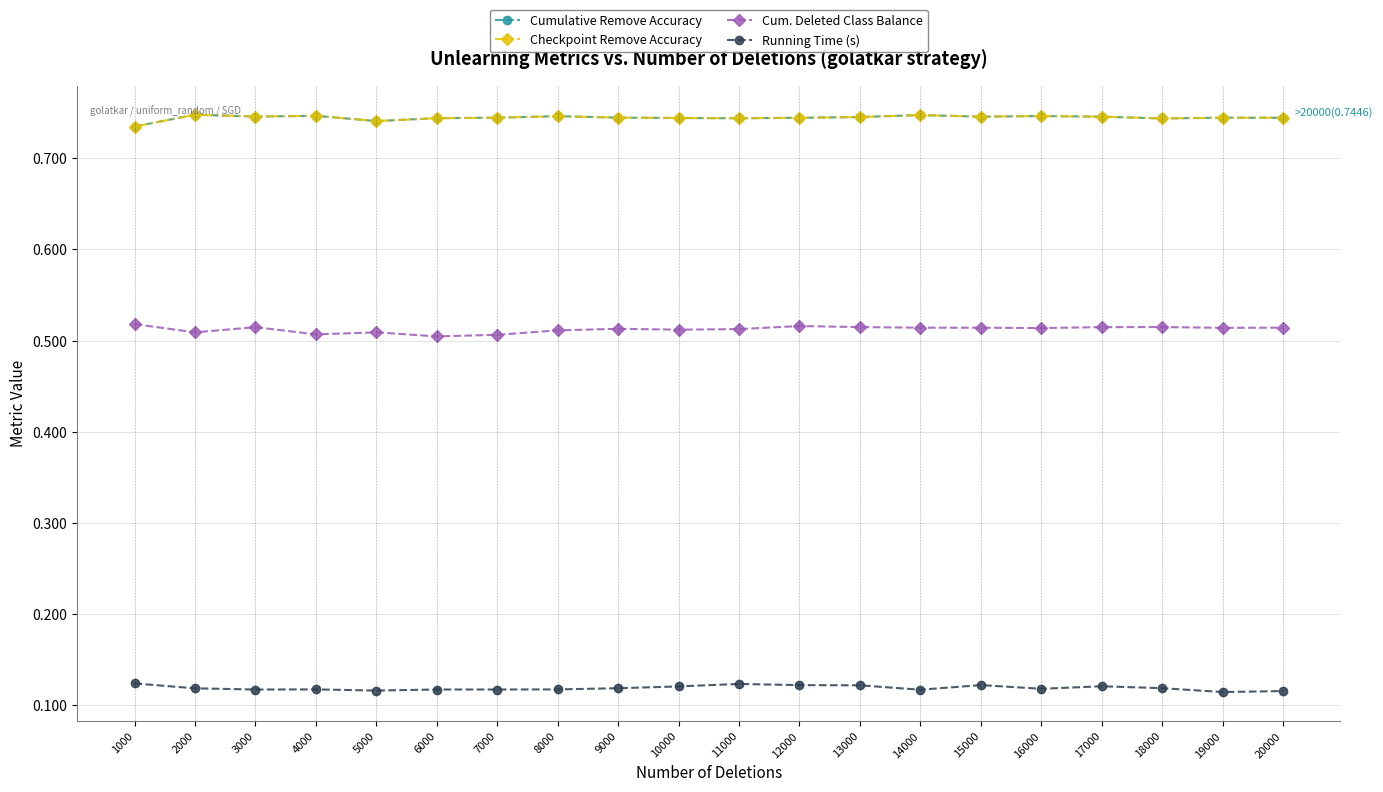

Does the chart have visible grid lines?

Yes